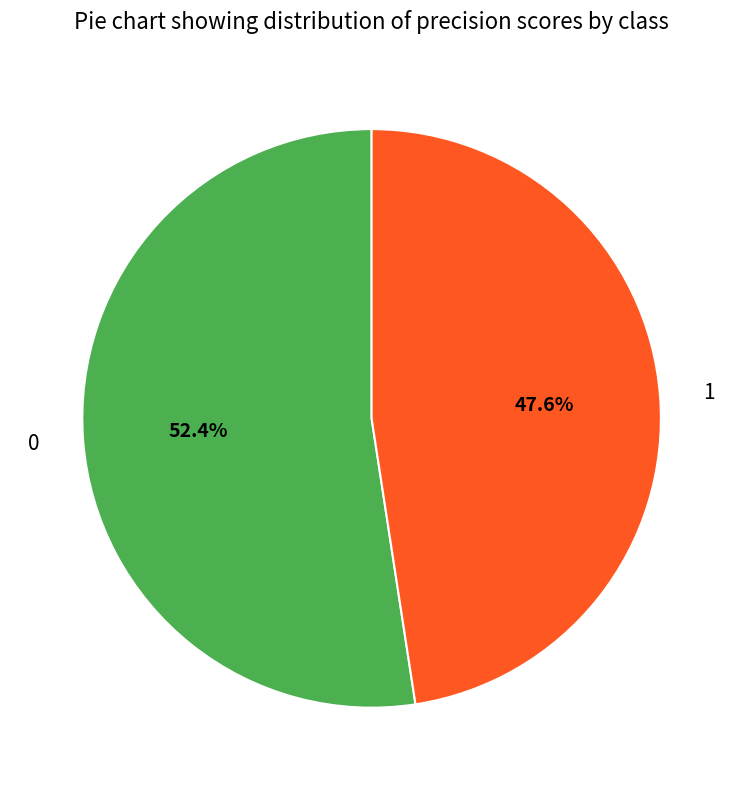

What percentage is the 1 slice, to the nearest percent?

48%